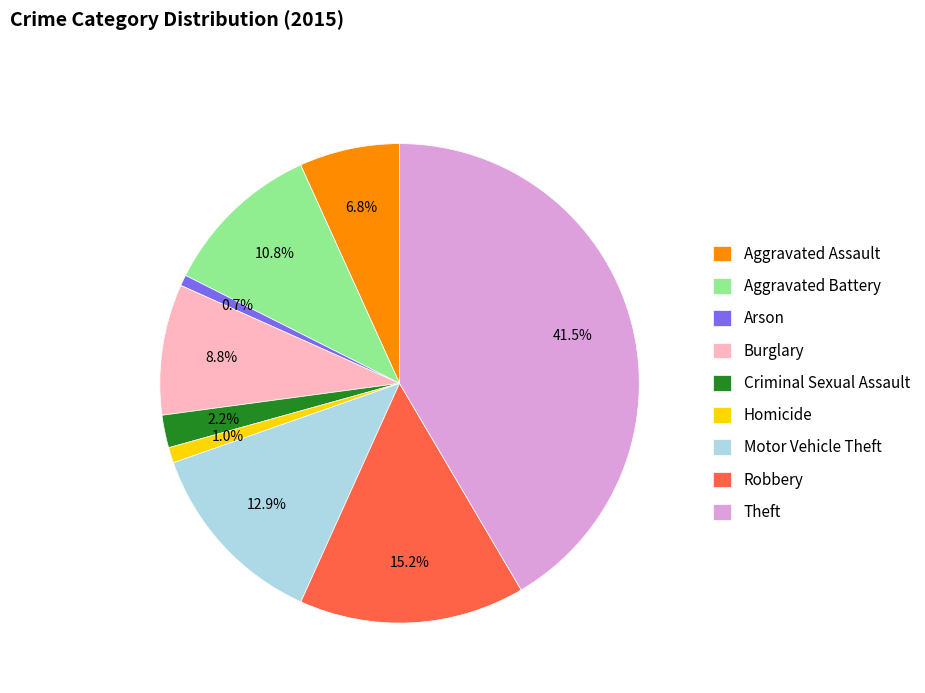

True or false: Theft accounts for 28% of the total.

False